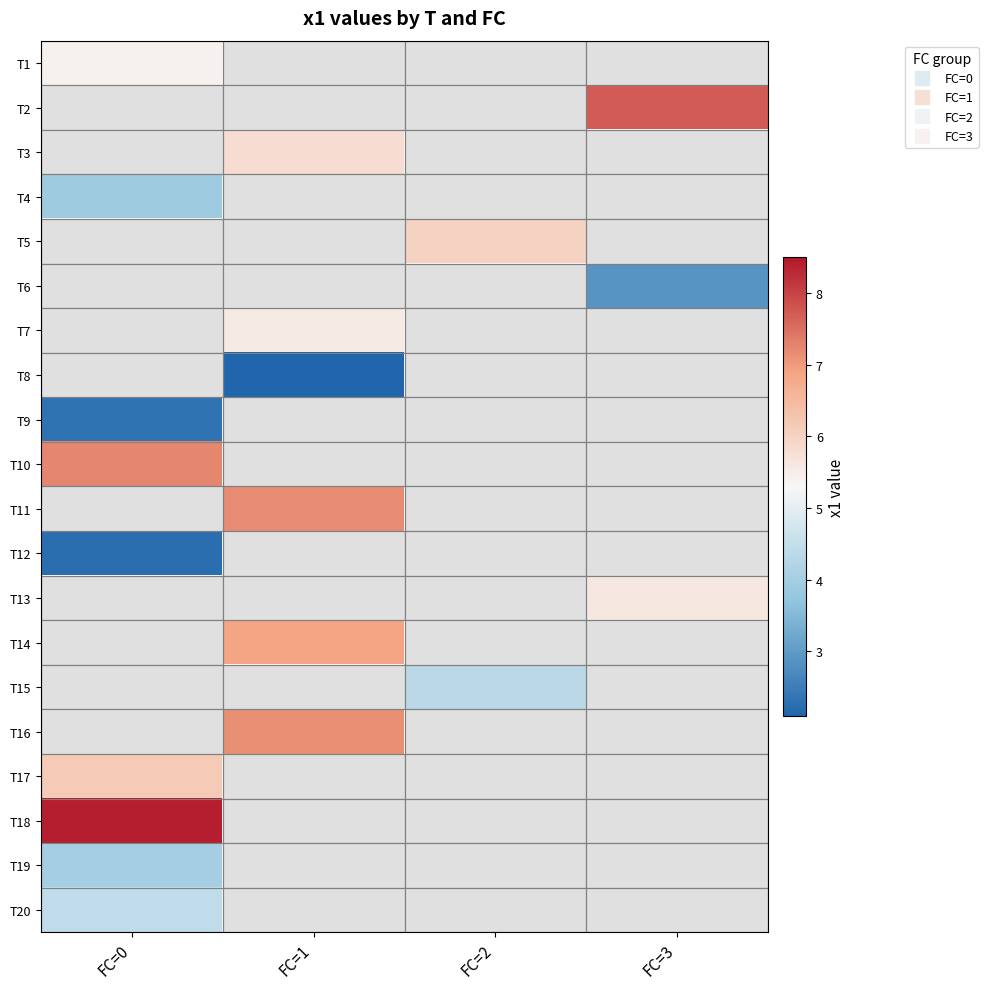

How many categories are shown in the chart?

4